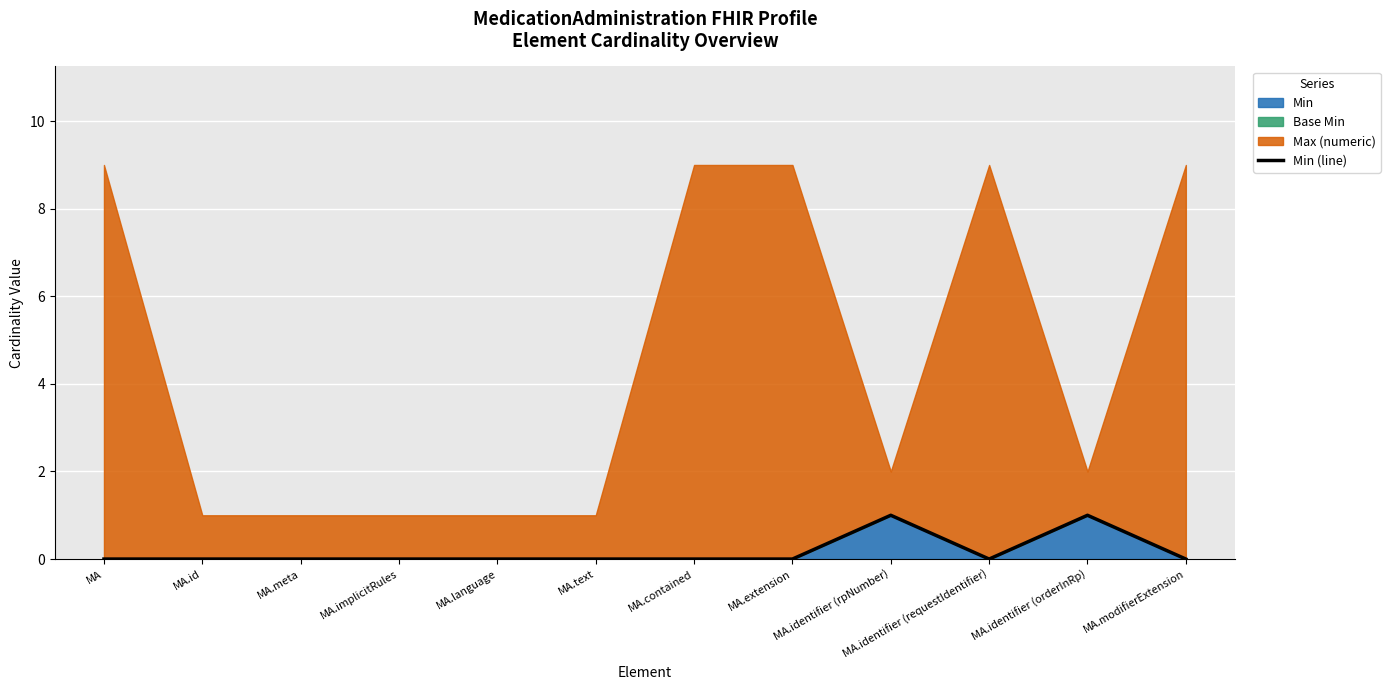

The Min series shows 0 at MA. True or false?

True